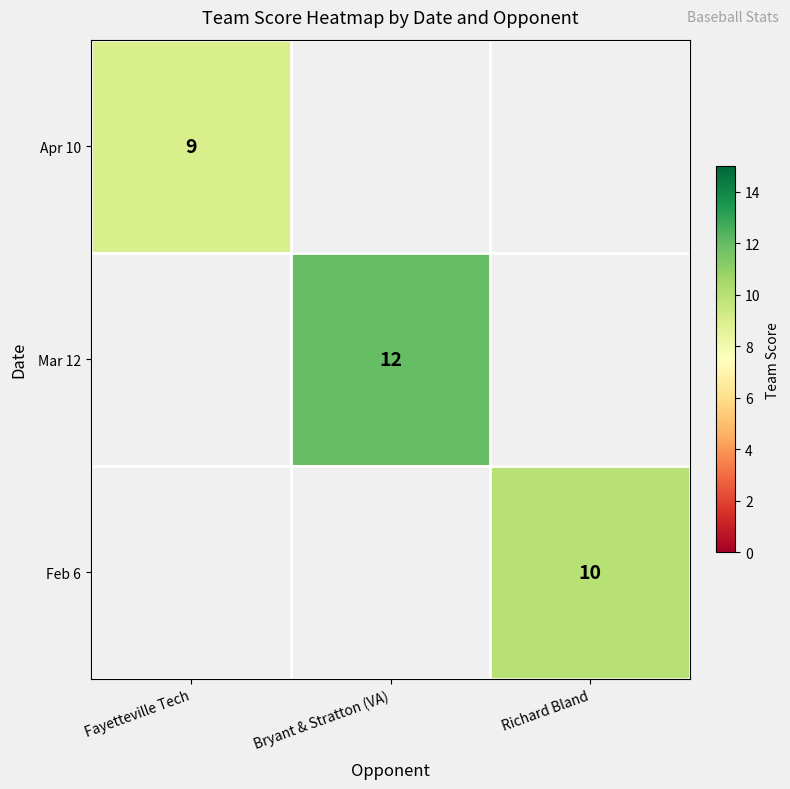

True or false: Apr 10 has a value of 5 at Fayetteville Tech.

False